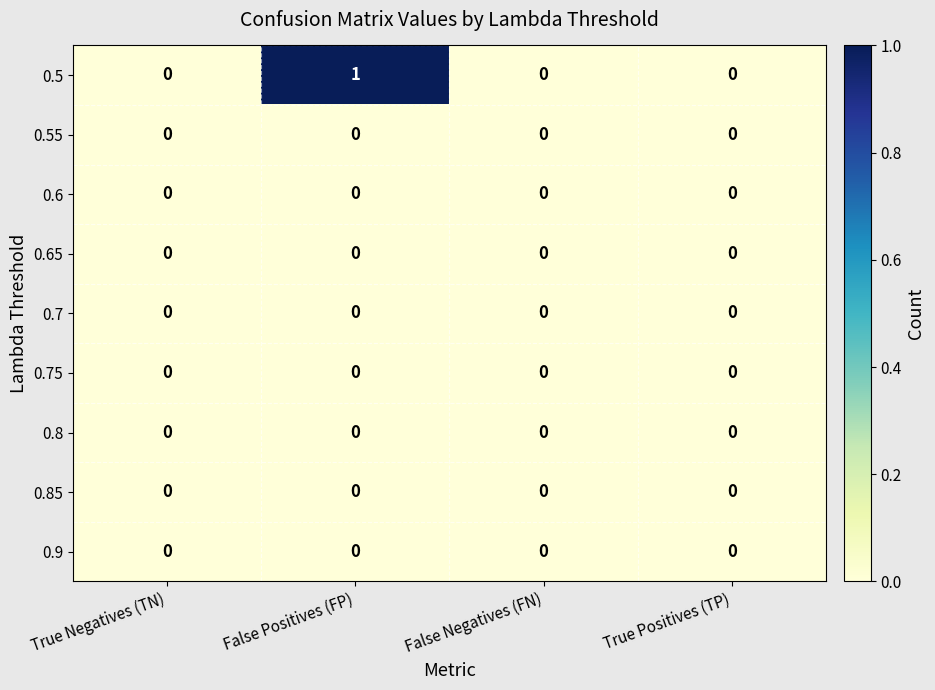

At which category is the sum across all series the highest?

False Positives (FP)